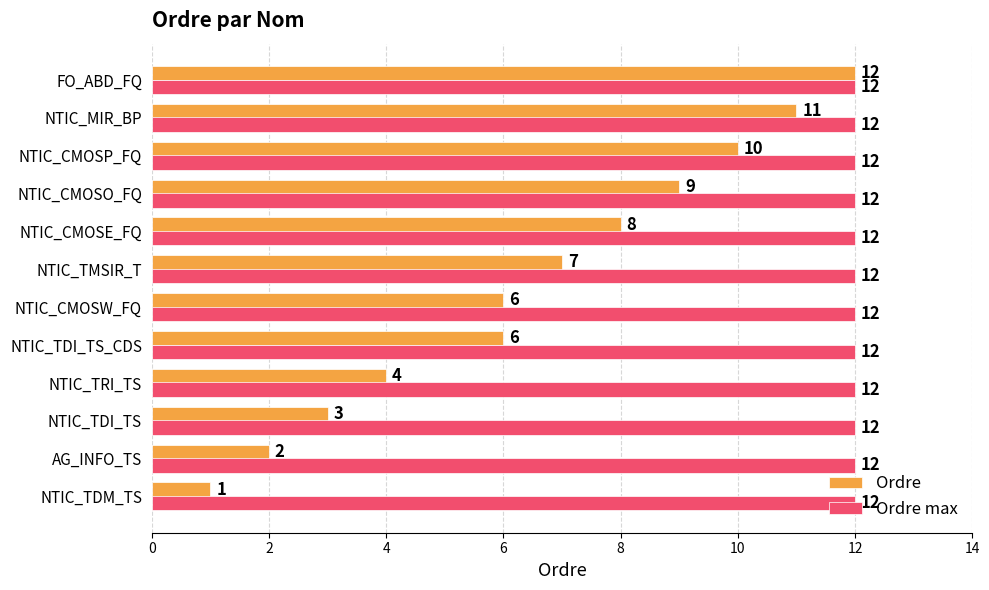

Which series has the largest total across all categories?

Ordre max